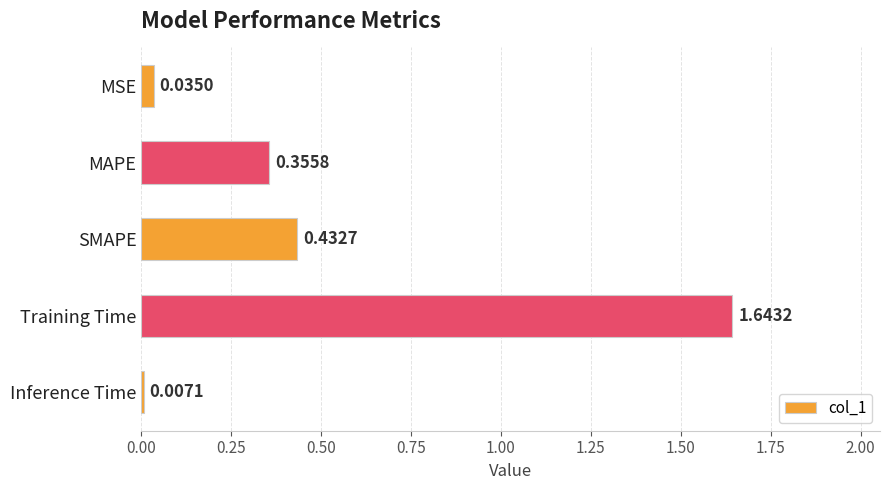

Where is the data nearest to the value 0?

Inference Time